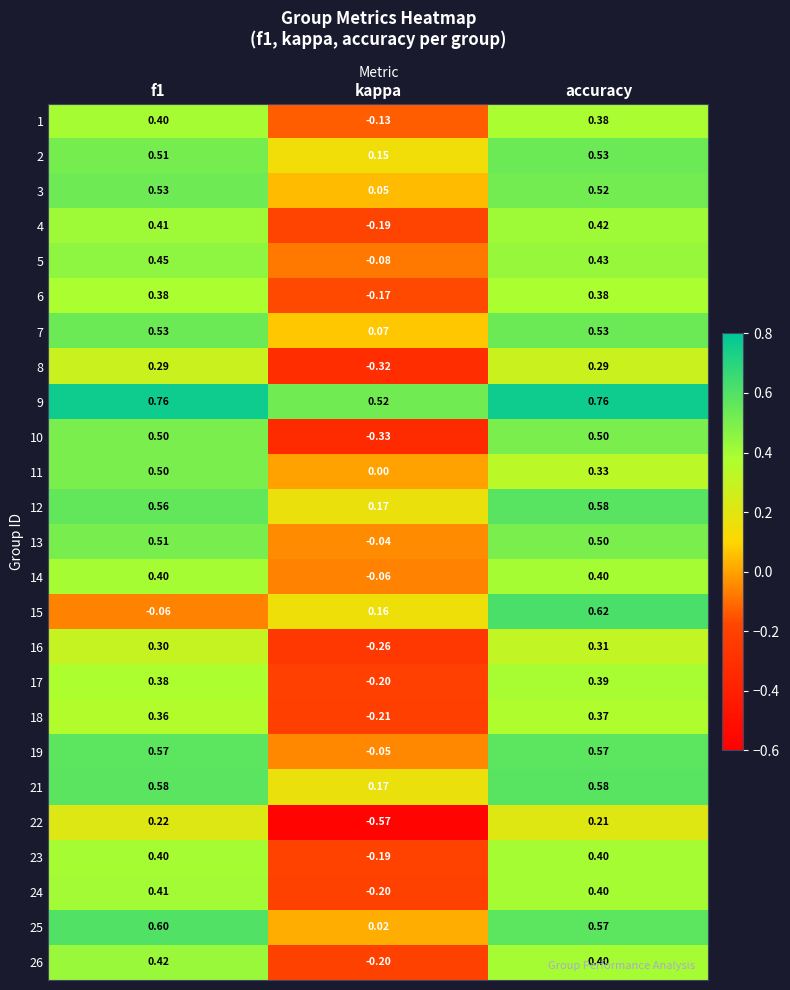

Is the value of 14 at kappa greater than the value of 13 at kappa?

No